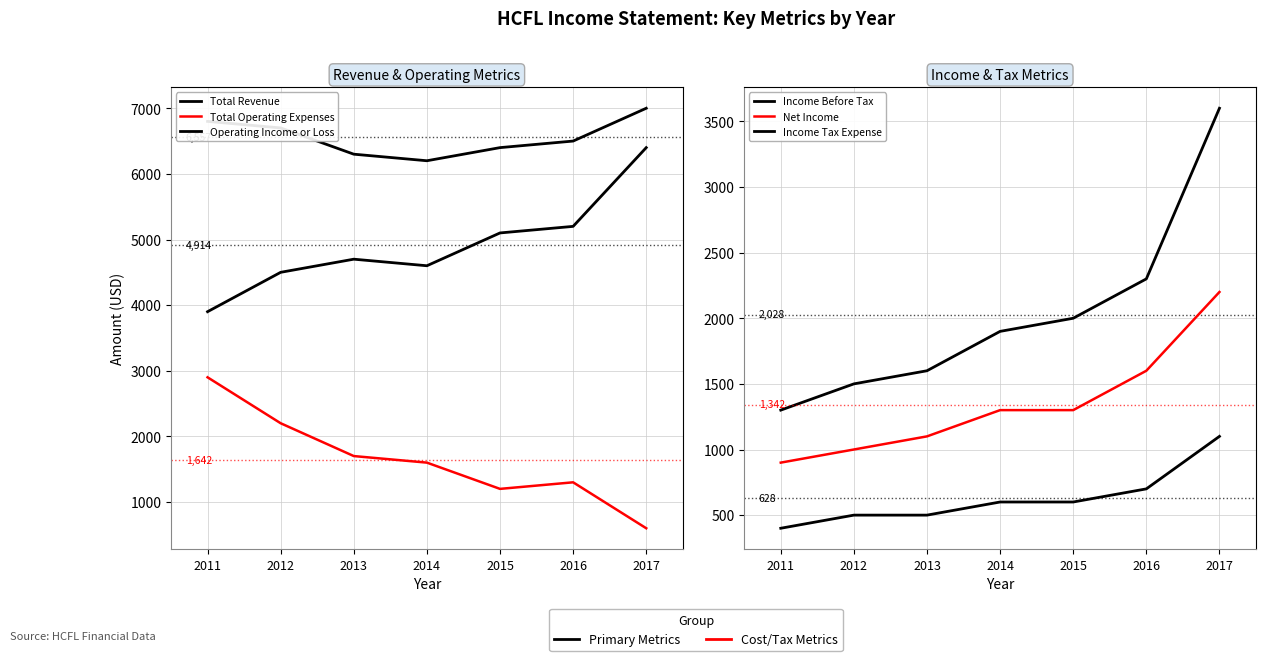

What is the spread (max minus min) of values at 2014?

5600